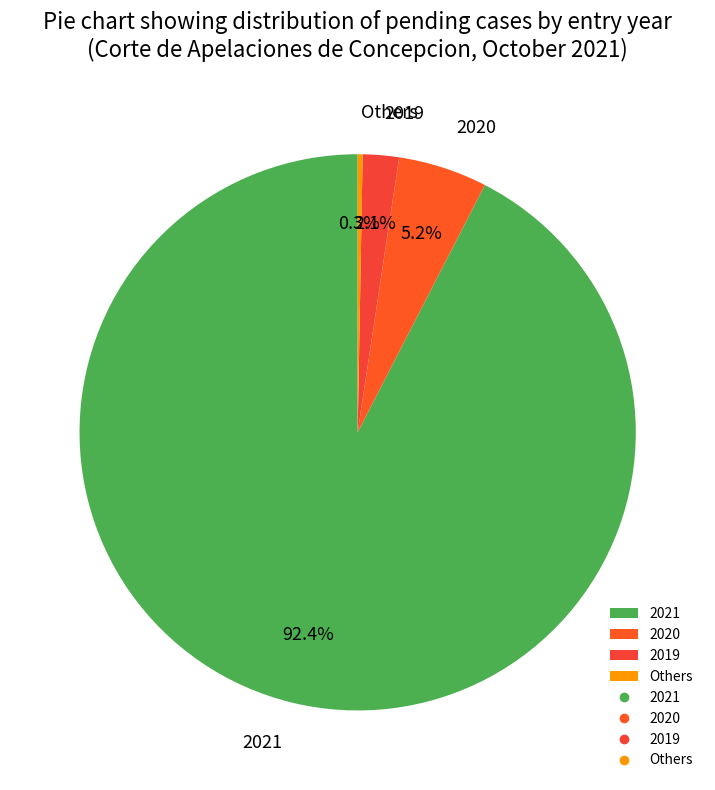

How many segments does this pie chart have?

4